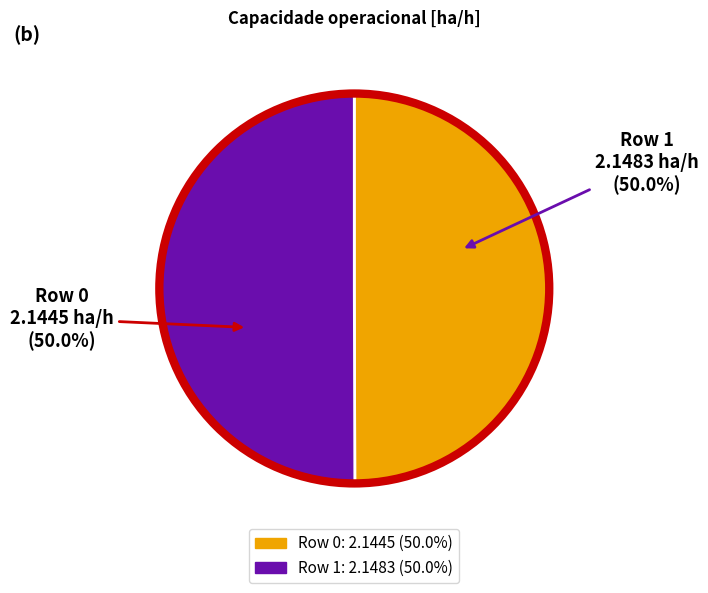

What portion of the pie excludes Row 1?

50.0%